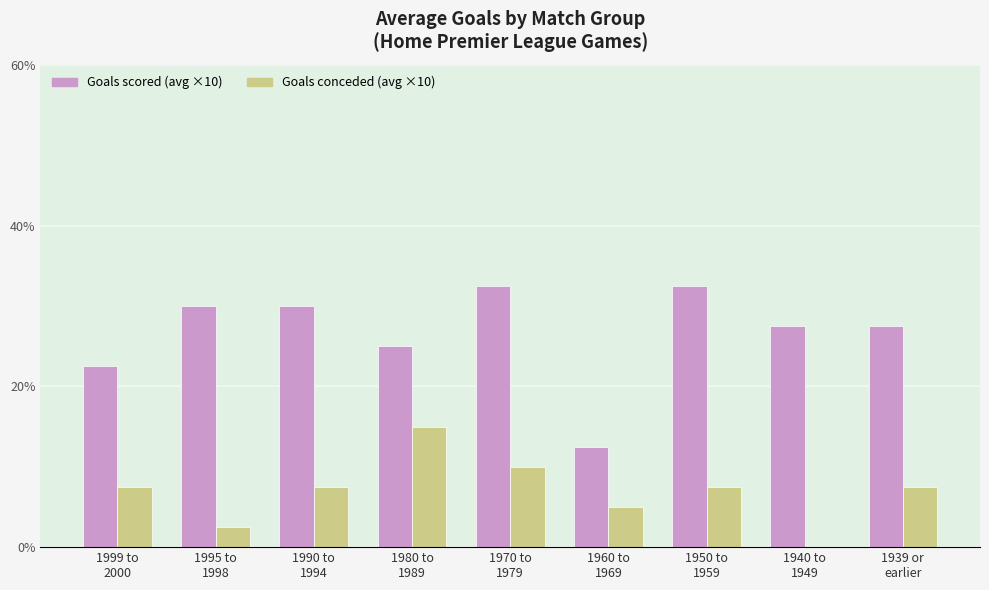

What is the average value of the Goals conceded (avg ×10) series?

6.9